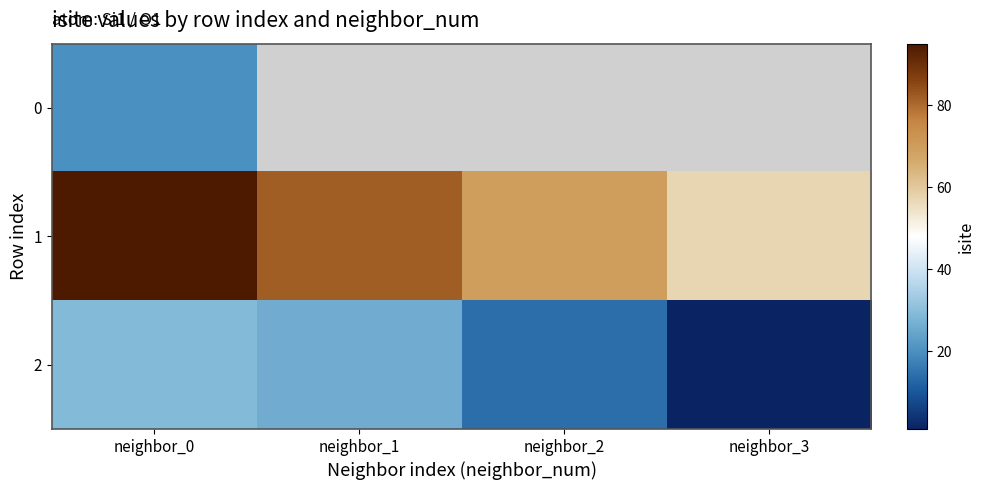

What is the difference between the 1 values at neighbor_2 and neighbor_1?

12.0